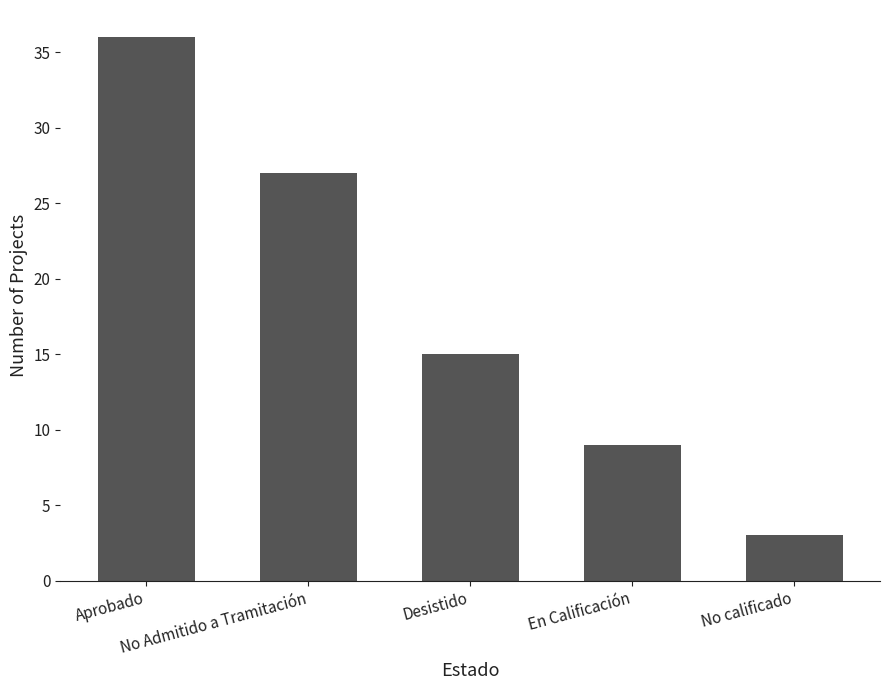

What is the ratio of the value at En Calificación to the value at Desistido?

0.6